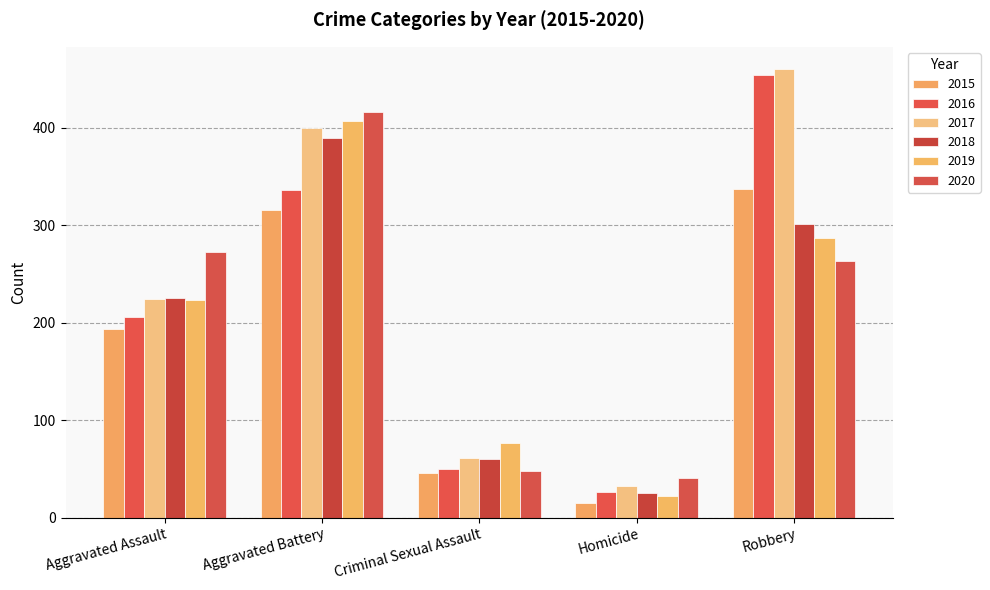

What is the spread (max minus min) of values at Robbery?

197